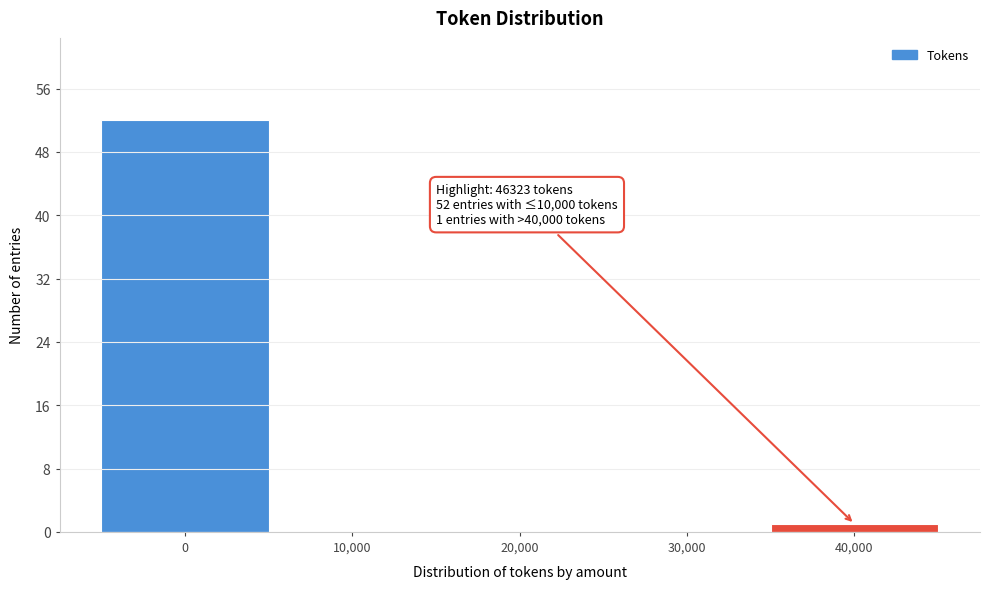

Reading left to right, extract all data points from this chart.

0=52	10,000=0	20,000=0	30,000=0	40,000=1